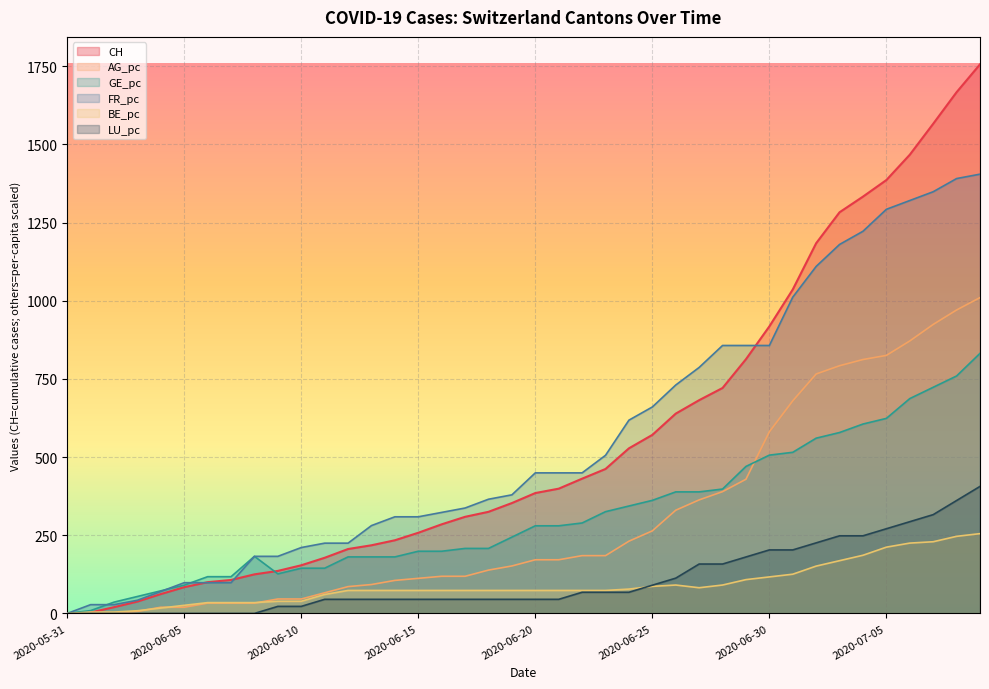

At which label does FR_pc first exceed 449?

2020-06-20